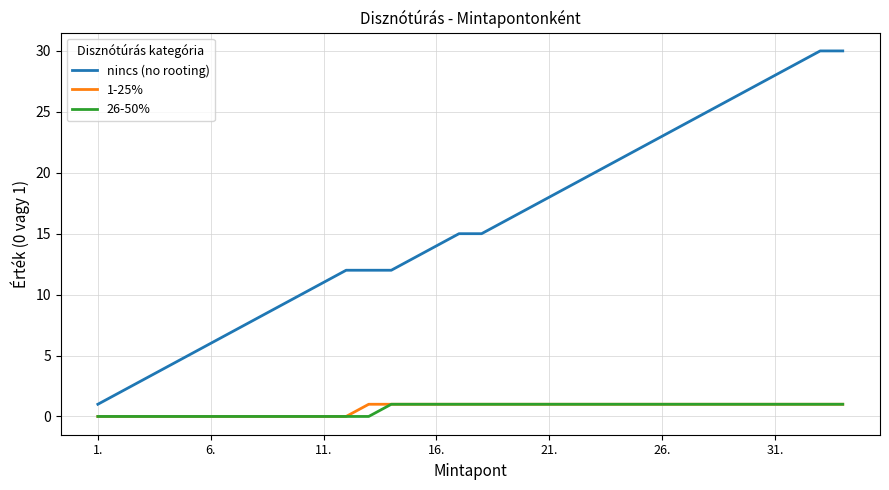

Which series has the widest spread of values?

nincs (no rooting)